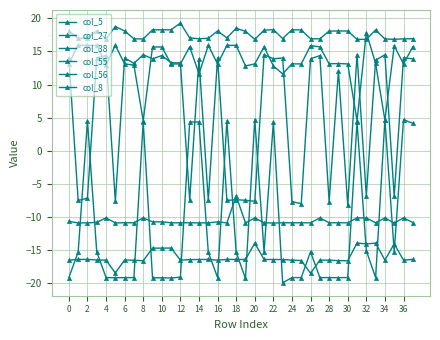

What is the difference between the second highest and second lowest values in the col_5 series?

11.4